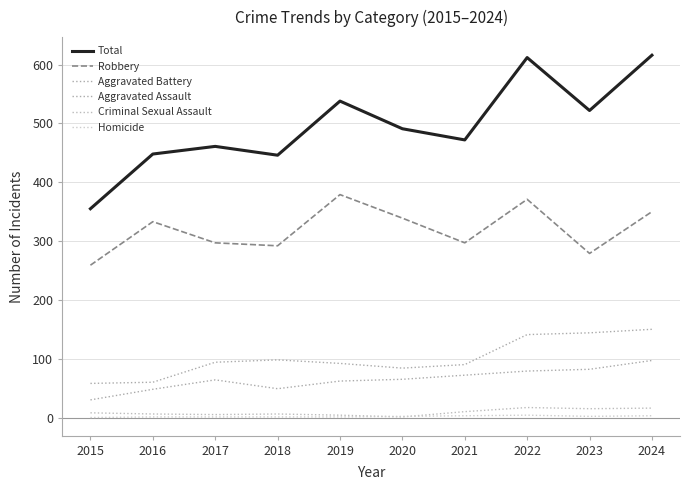

Between 2018 and 2019, which series saw the biggest shift?

Total